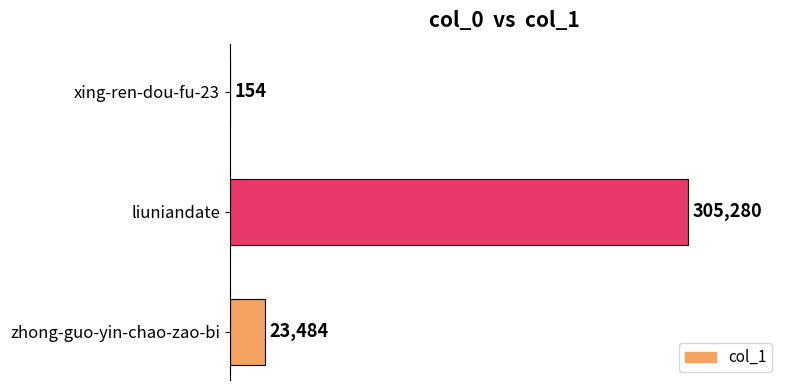

Reading top to bottom, list all the values displayed in this chart.

xing-ren-dou-fu-23=154	liuniandate=305280	zhong-guo-yin-chao-zao-bi=23484